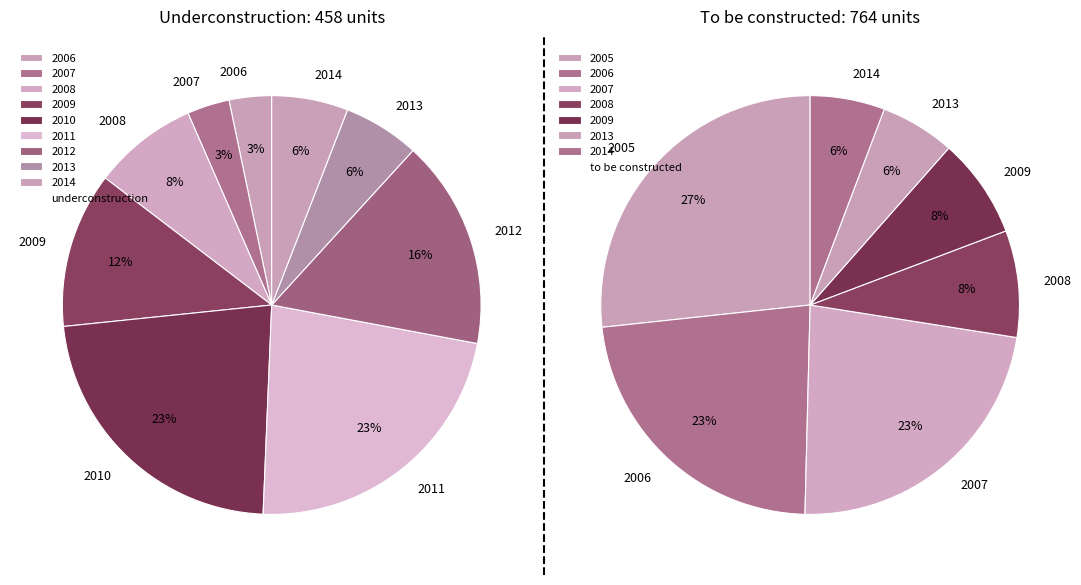

True or false: 2011 accounts for 33% of the total.

False